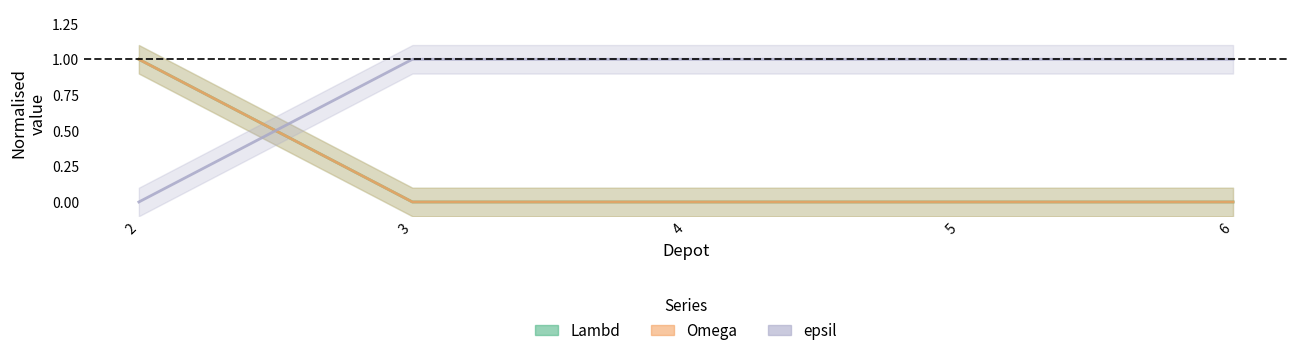

Rank the categories by Lambd value from highest to lowest.

2, 3, 4, 5, 6